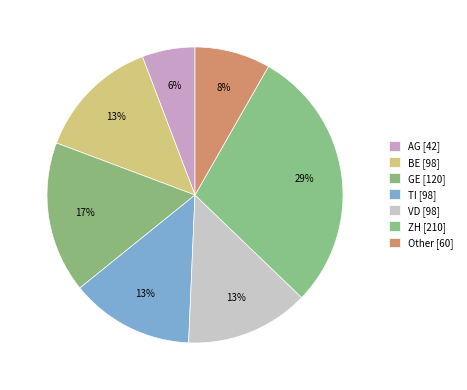

What is the ratio of the value at TI to the value at BE?

1.0